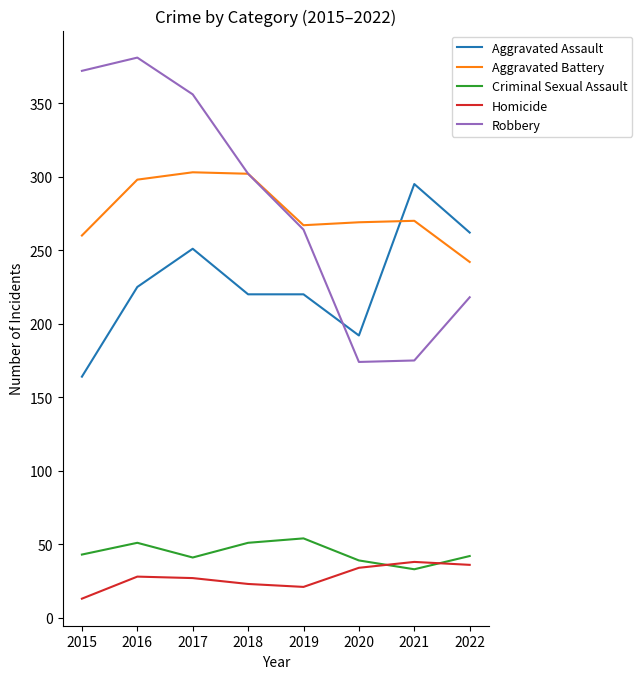

How many lines are shown in the chart?

5